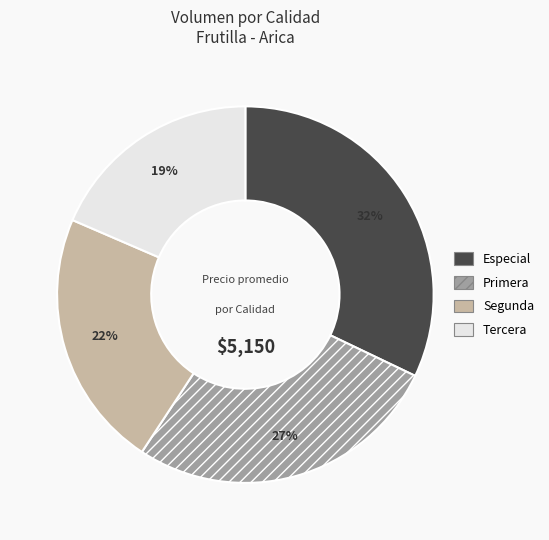

How many segments does this pie chart have?

4